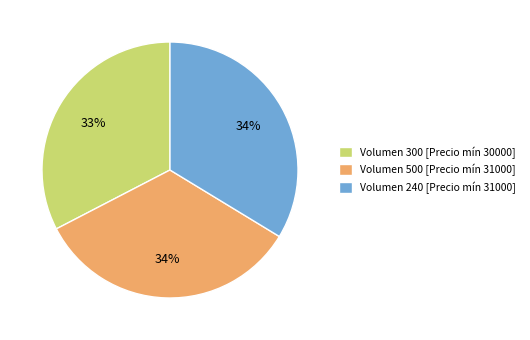

Is Volumen 300 [Precio mín 30000] the majority of the pie?

No